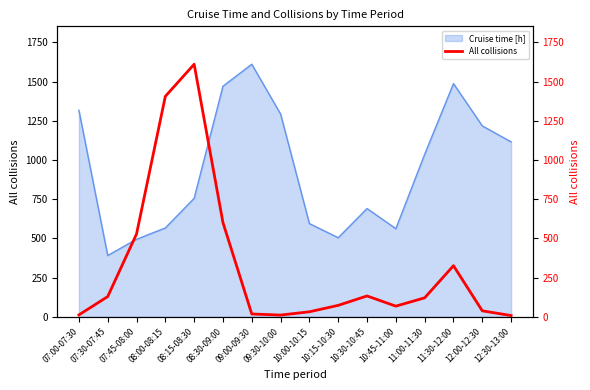

Is it true that the value at 10:00-10:15 is 32?

True